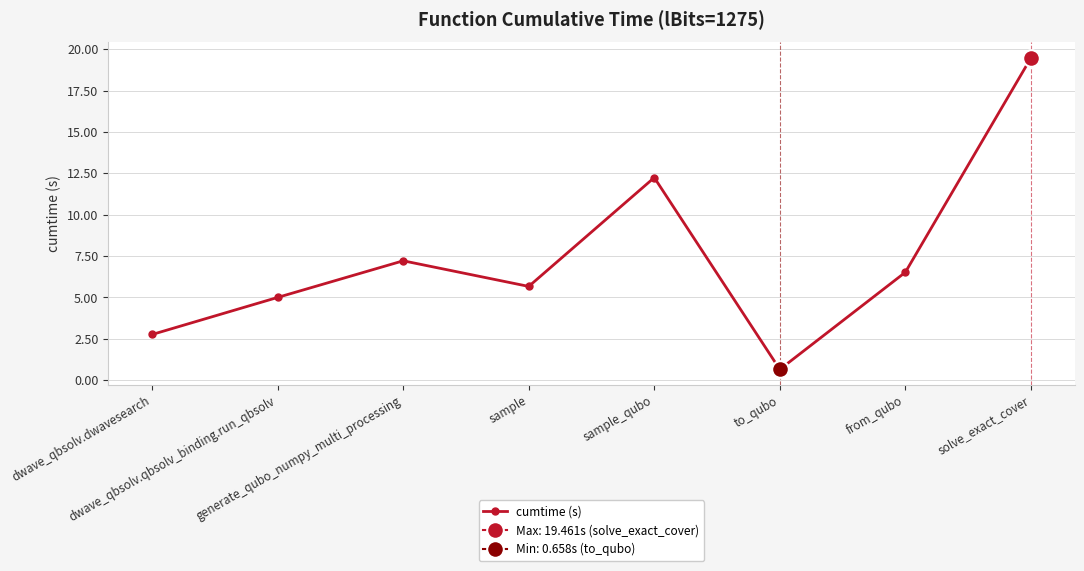

What is the ratio of the value at to_qubo to the value at dwave_qbsolv.dwavesearch?

0.2